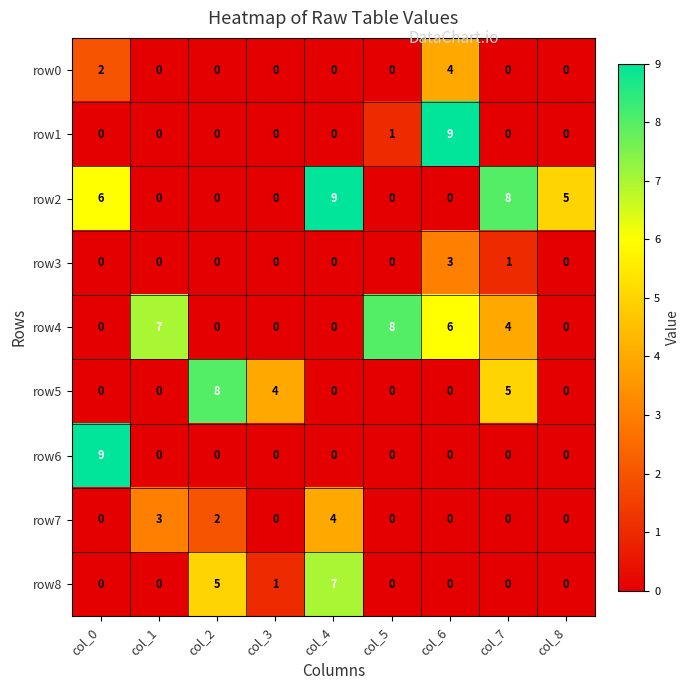

Which series changed the most between col_0 and col_8?

row6